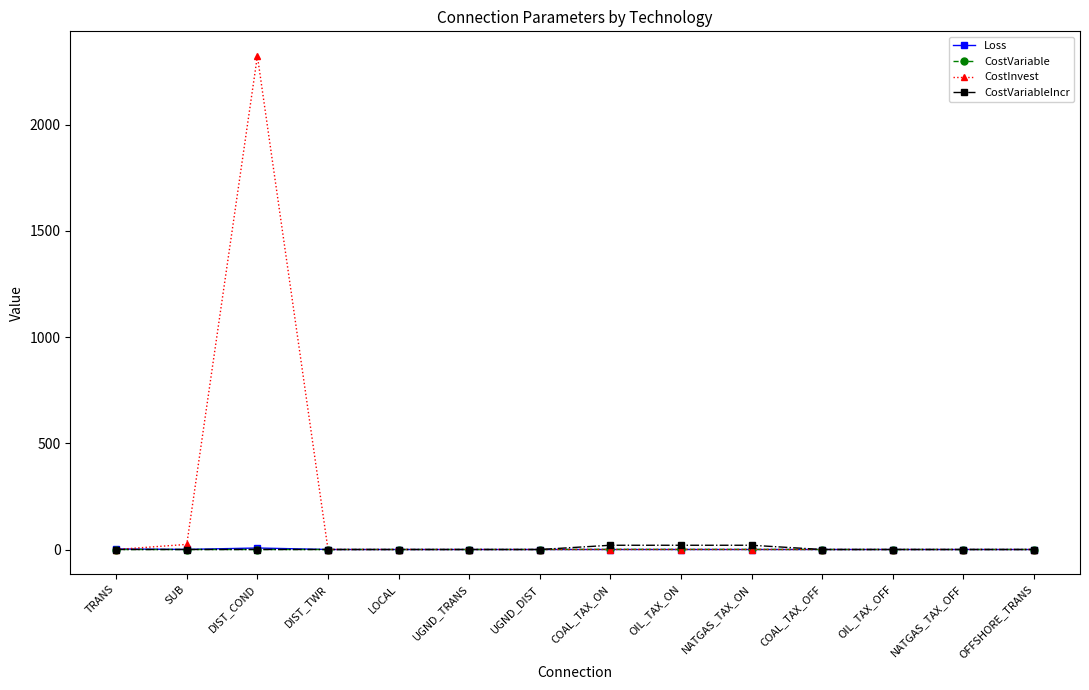

What is the maximum value shown in the chart?

2322.6